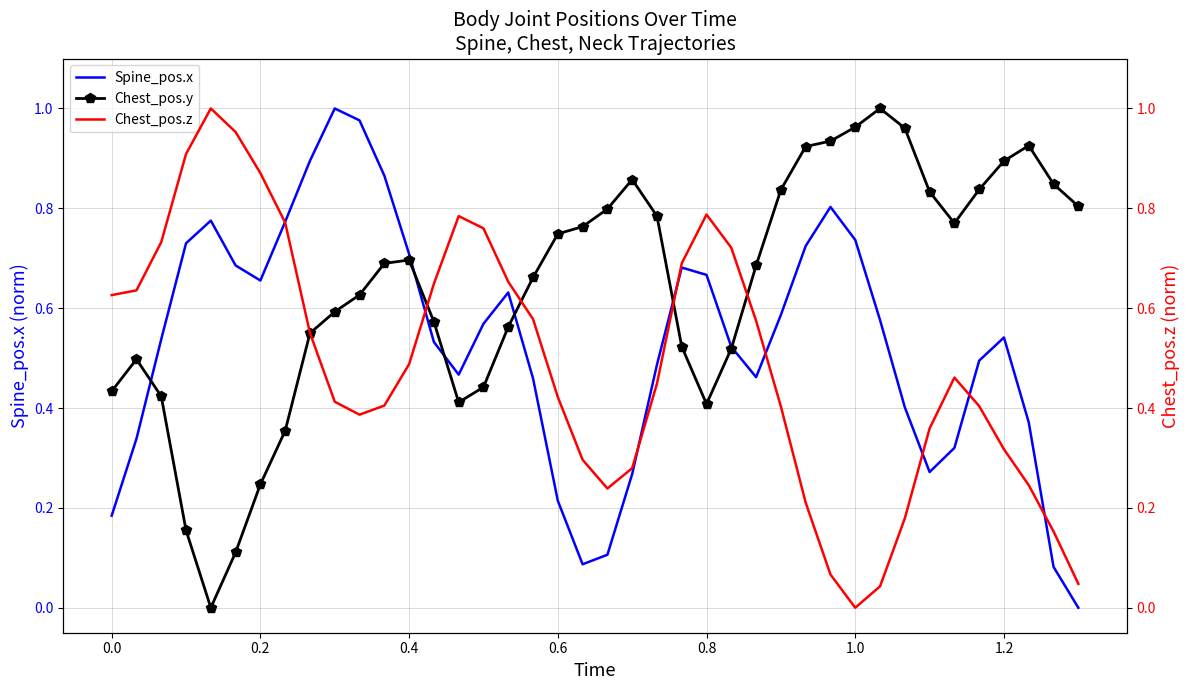

What is the difference between the maximum and second lowest values in the Chest_pos.y series?

0.9